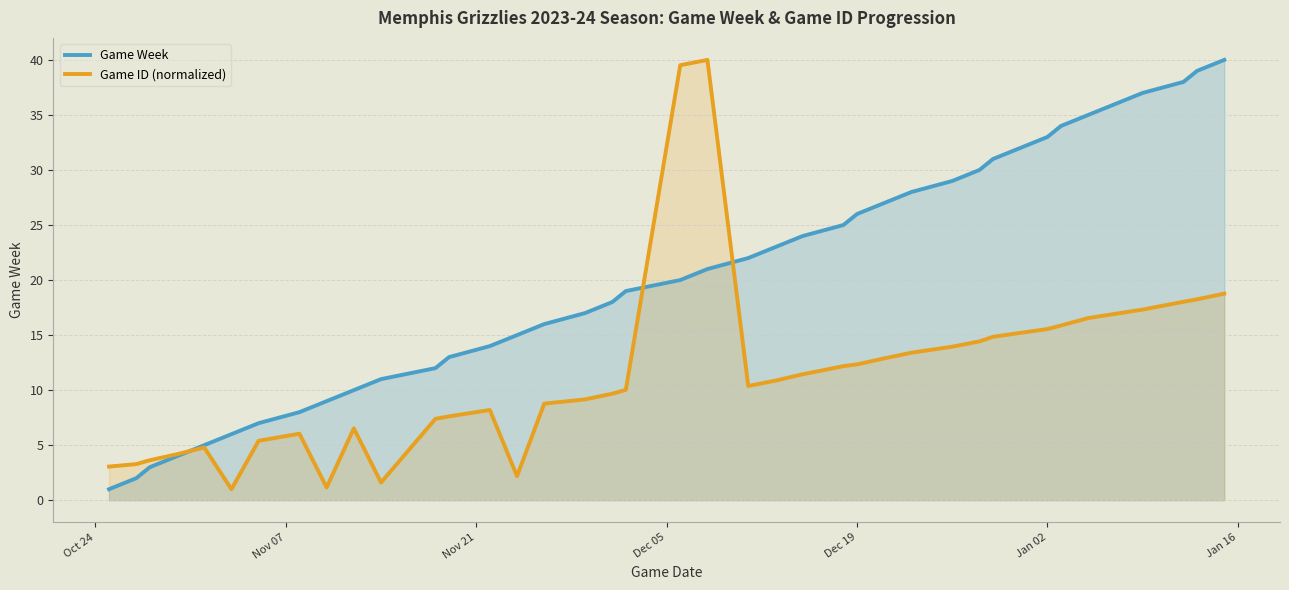

What is the minimum value for Game ID (normalized)?

1.0